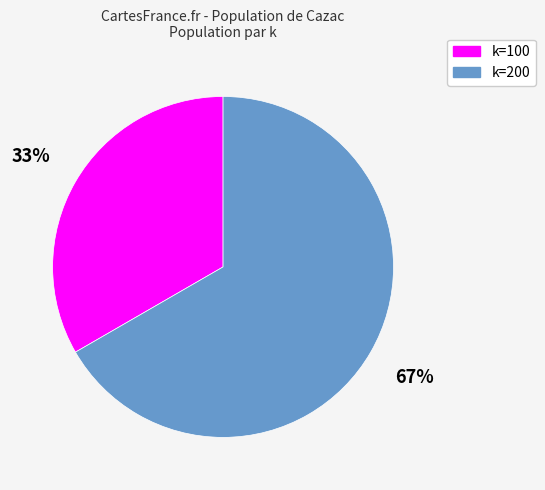

What percentage is the k=100 slice, to the nearest percent?

33%